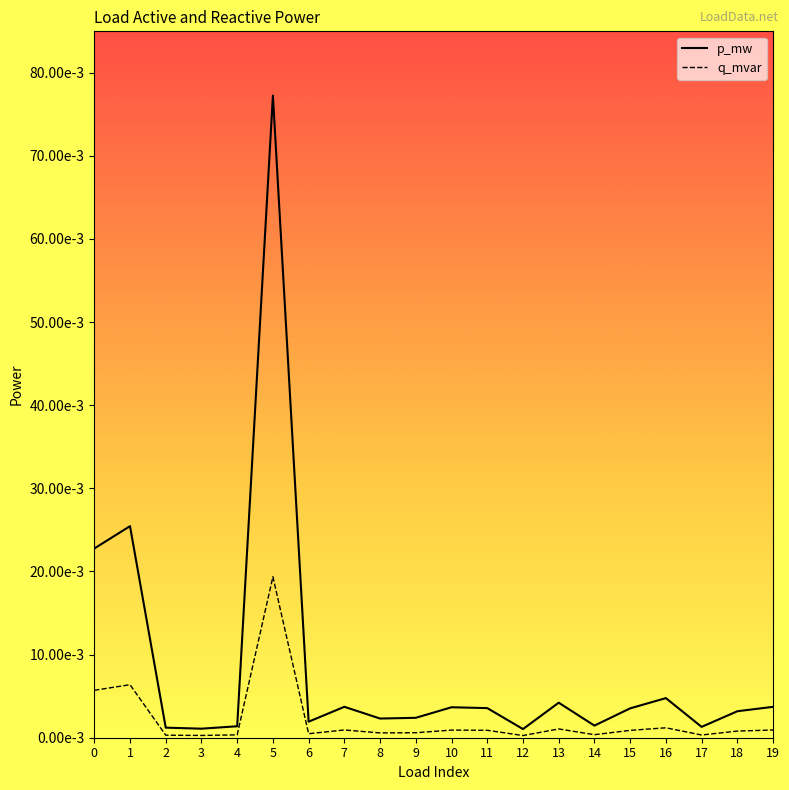

True or false: p_mw and q_mvar intersect in this chart.

False